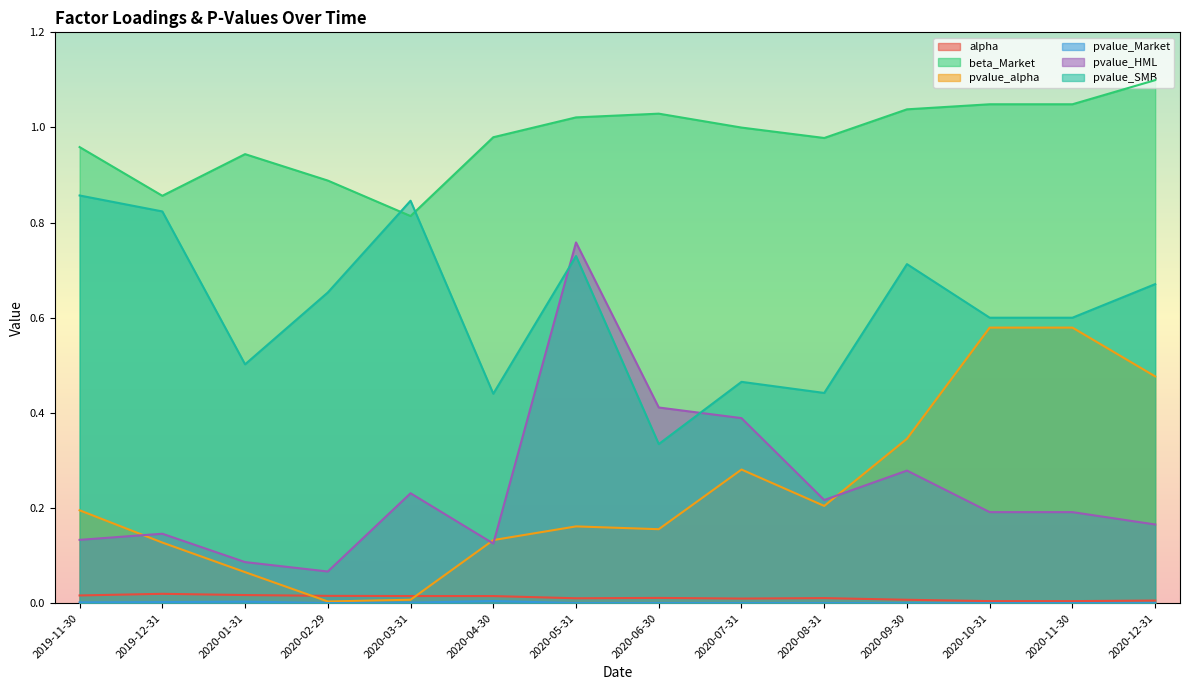

At how many categories does at least one series exceed 0?

14